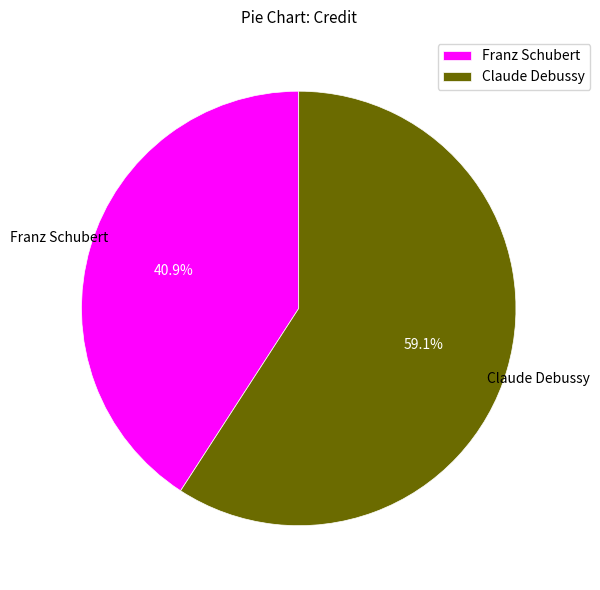

What portion of the pie excludes Franz Schubert?

59.1%